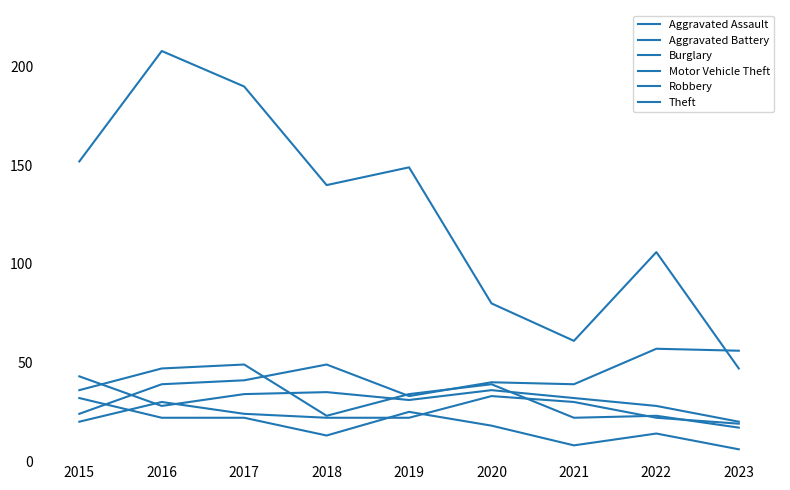

Does the chart have visible grid lines?

No